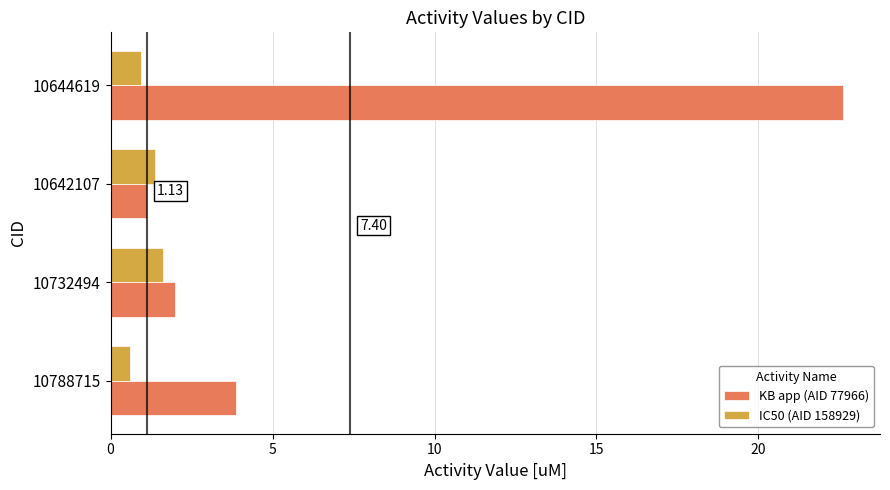

Which series changed the most between 10732494 and 10644619?

KB app (AID 77966)